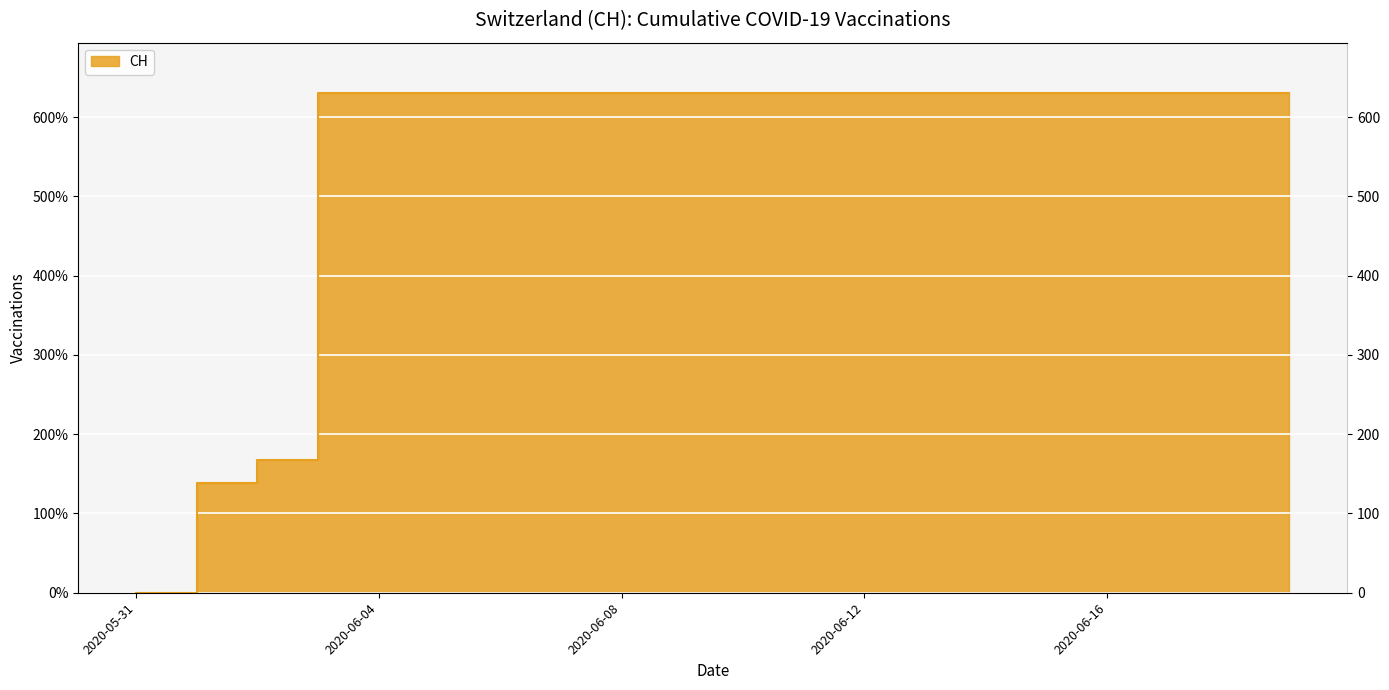

The value at 2020-06-16 is 631. True or false?

True